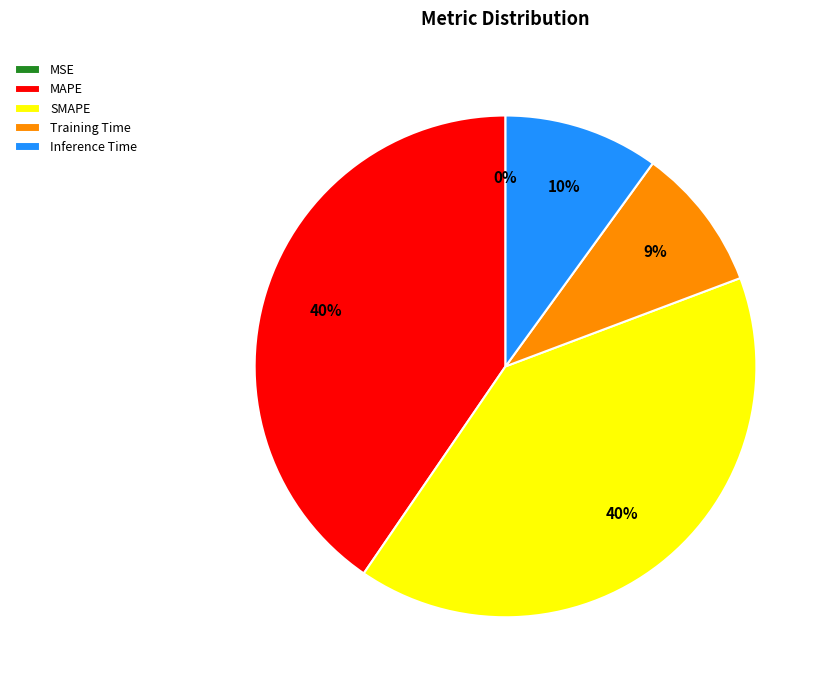

Which has a higher value, Training Time or MAPE?

MAPE